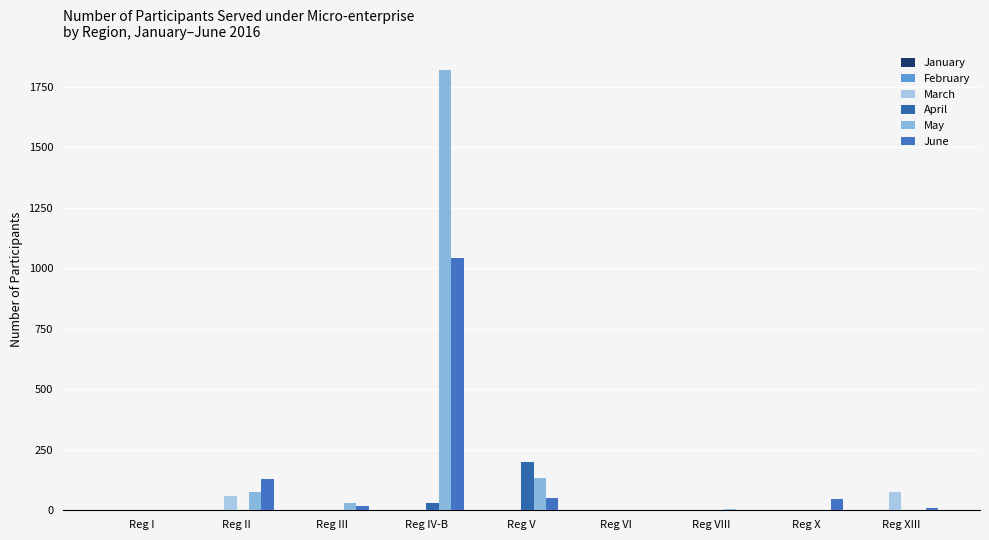

Are the bars horizontal?

No